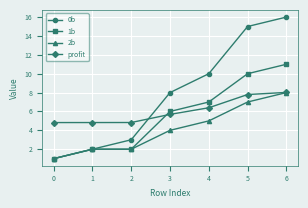

What is the value of the profit point at the 6th from the left?

7.8